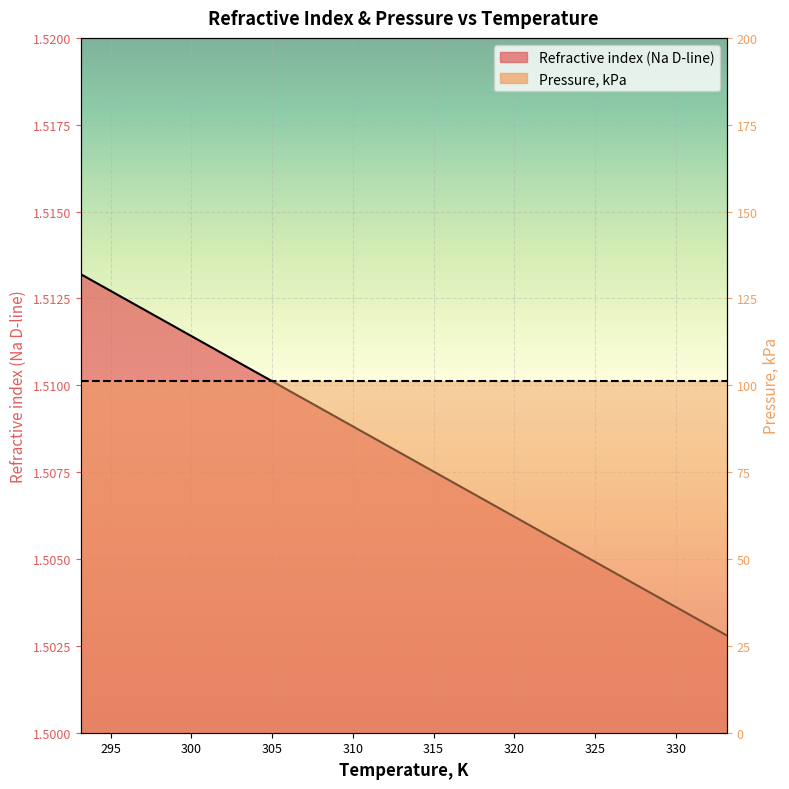

Approximately how many times larger is the value at 328.15 compared to 323.15?

1.0